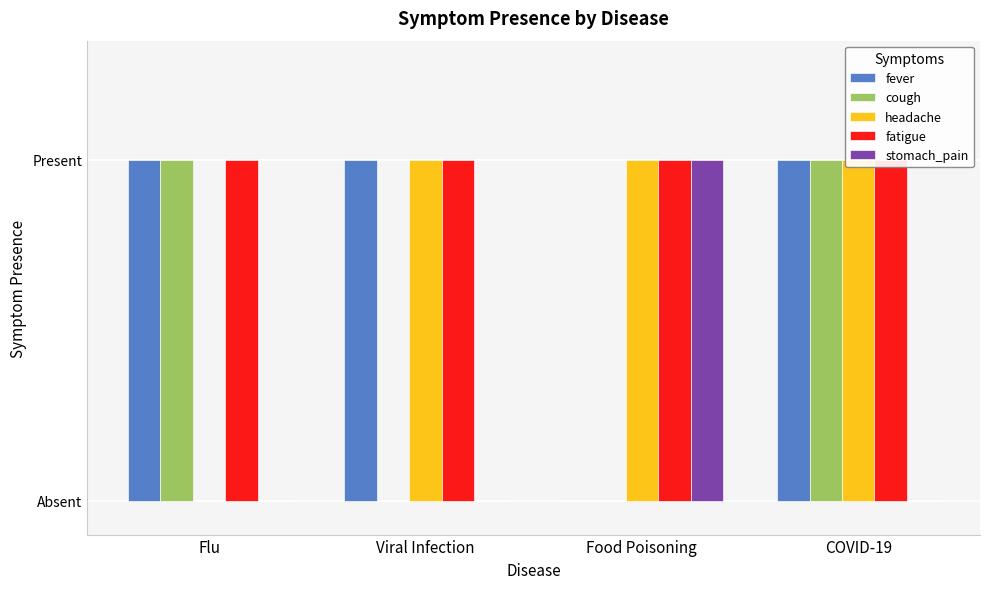

What position from the right is COVID-19?

1